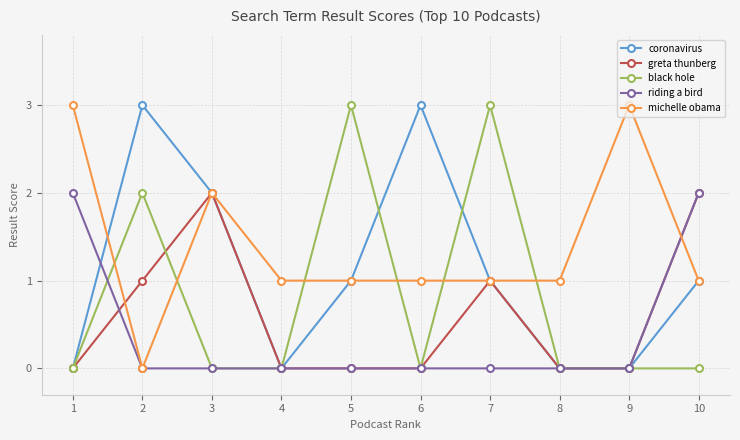

Does the chart have visible grid lines?

Yes